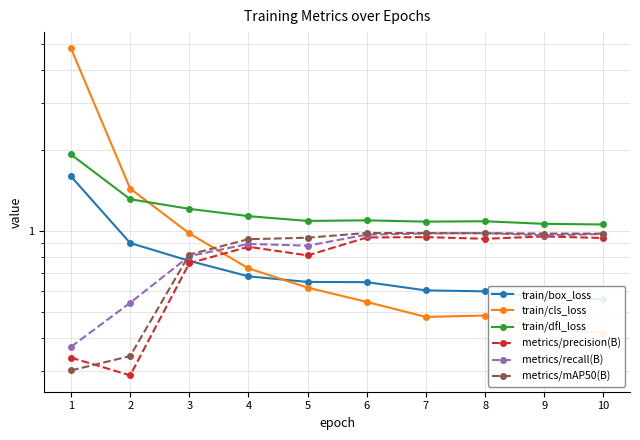

How many distinct data groups are displayed?

6